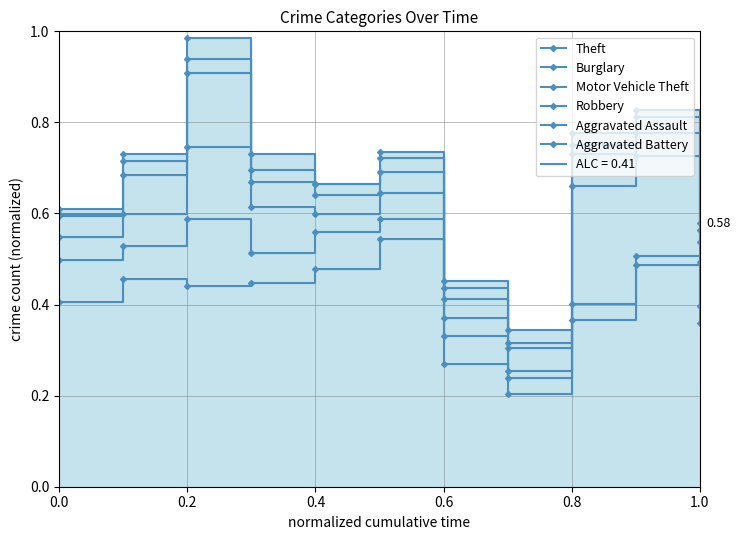

What position from the left is 1.0?

11